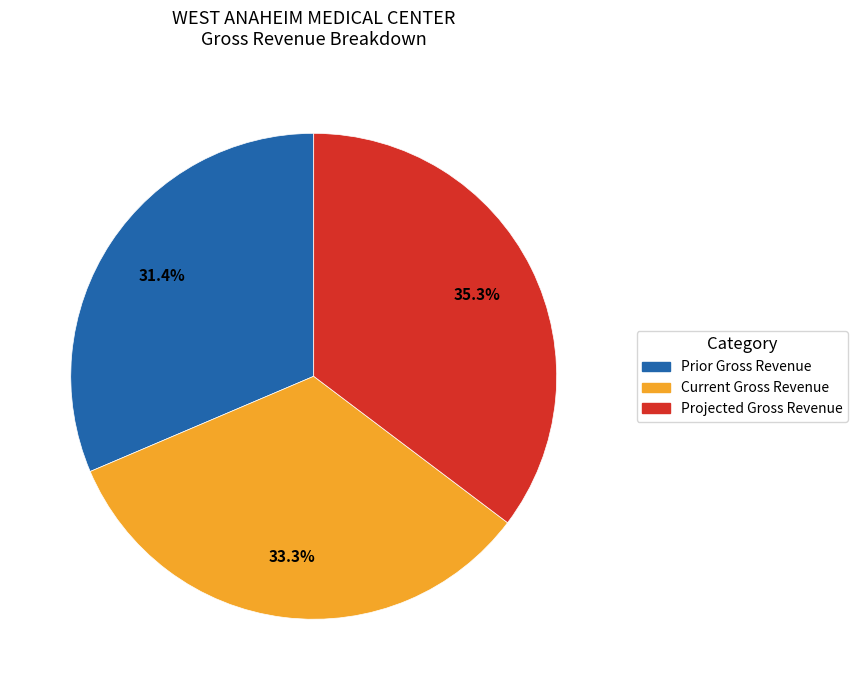

Does any single category account for the majority?

No